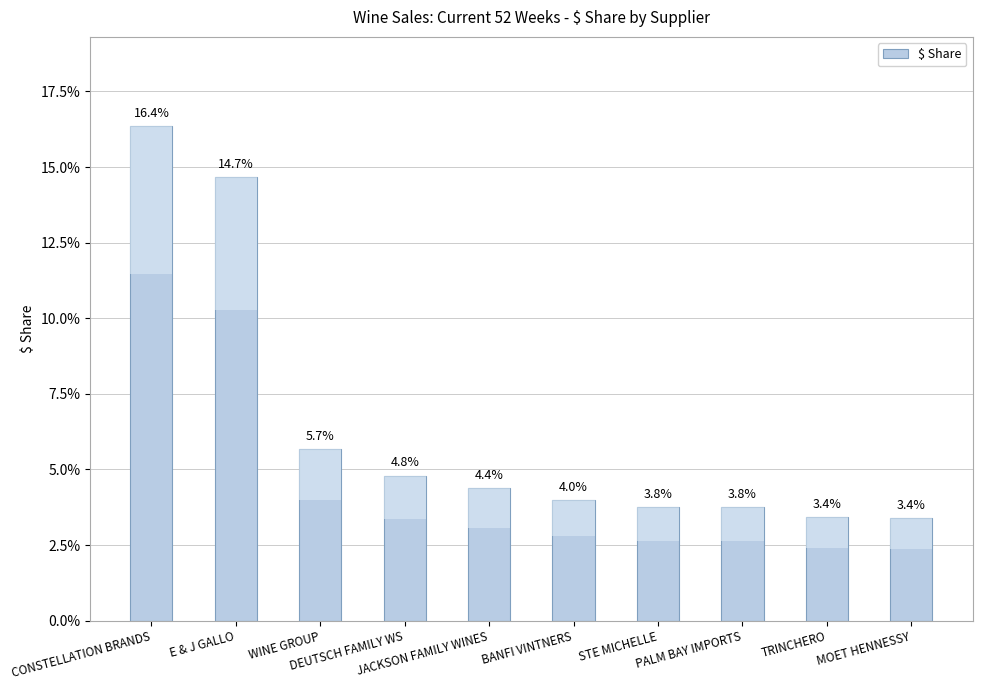

List the labels in order of value, largest first.

CONSTELLATION BRANDS, E & J GALLO, WINE GROUP, DEUTSCH FAMILY WS, JACKSON FAMILY WINES, BANFI VINTNERS, STE MICHELLE, PALM BAY IMPORTS, TRINCHERO, MOET HENNESSY